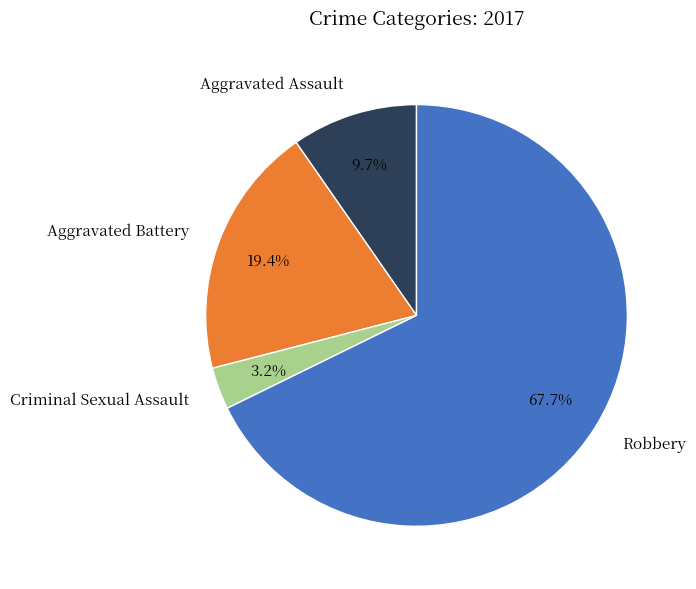

To the nearest percent, what portion does Aggravated Assault represent?

10%